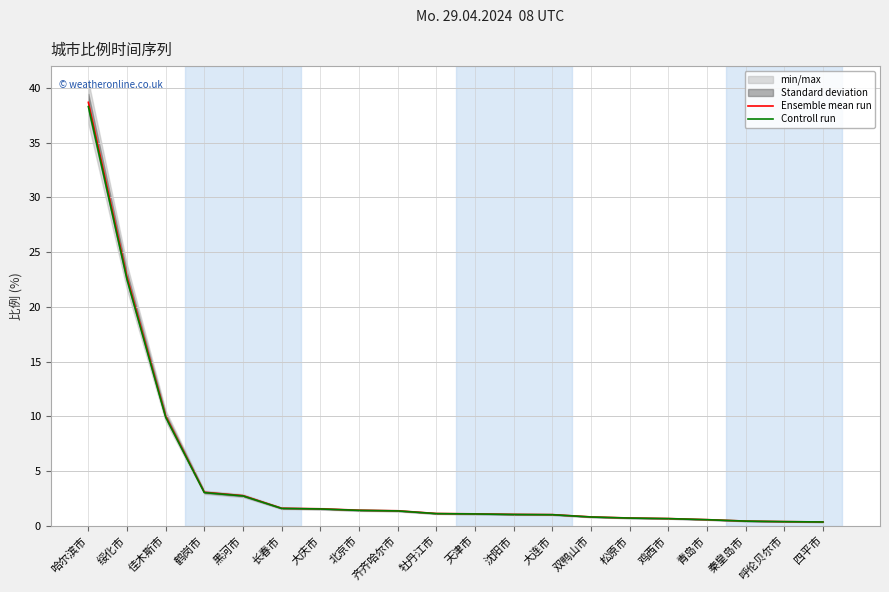

The value of Controll run at 绥化市 is 37.1. True or false?

False